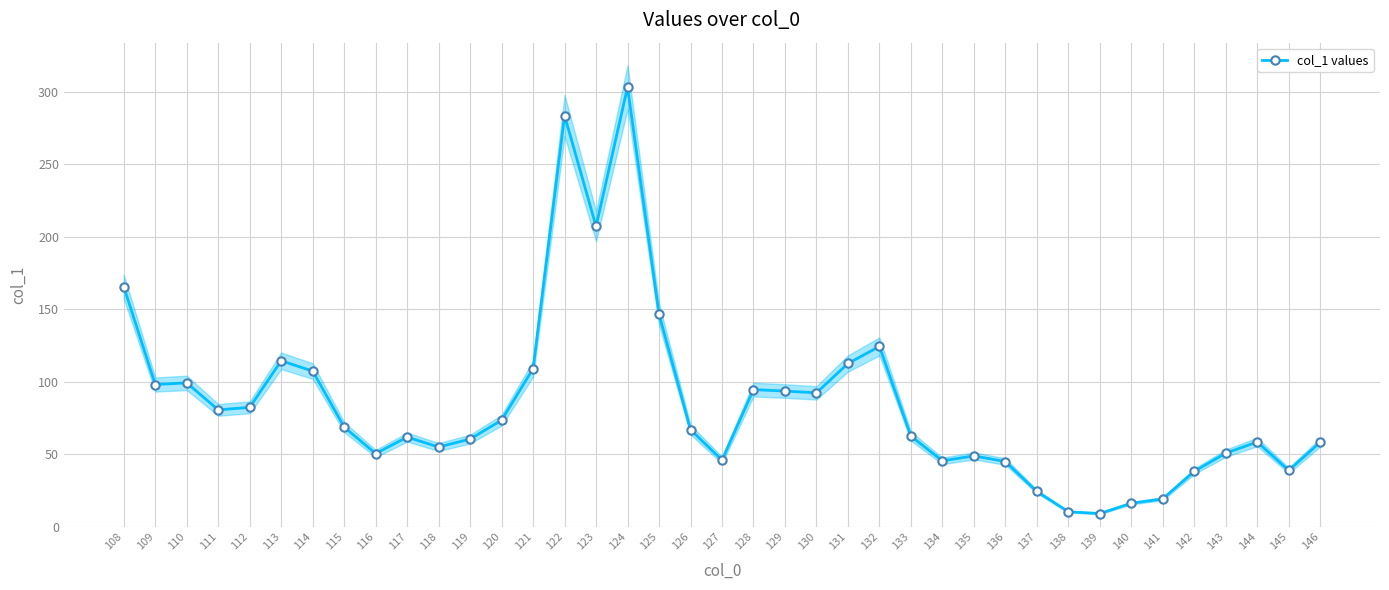

What is the difference between the second highest and second lowest values?

273.2